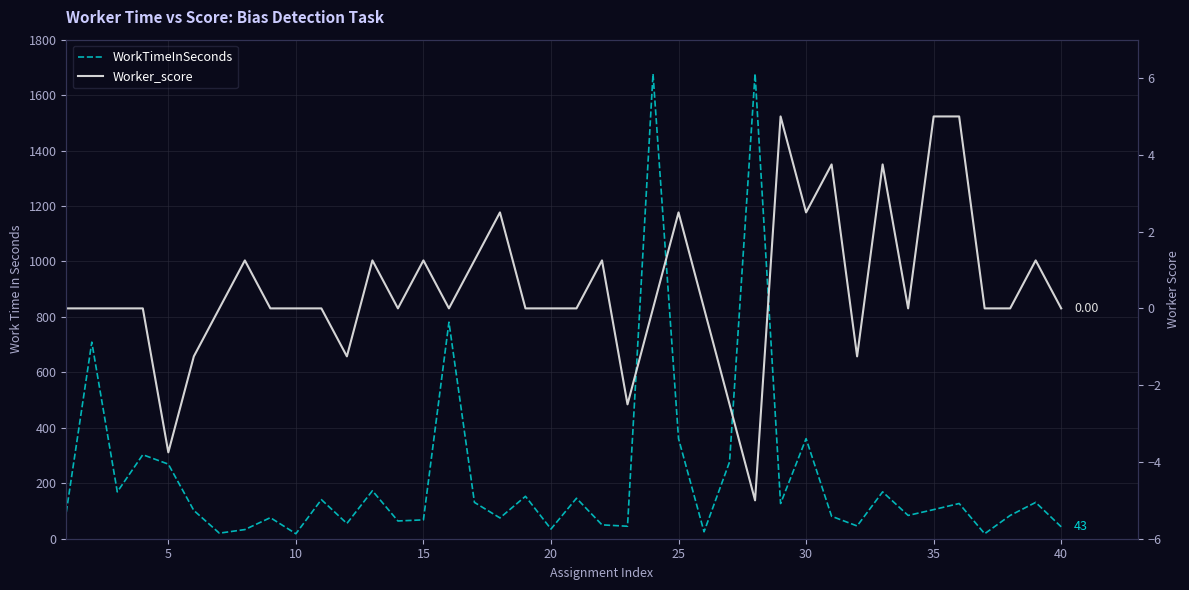

Which series has the widest spread of values?

WorkTimeInSeconds